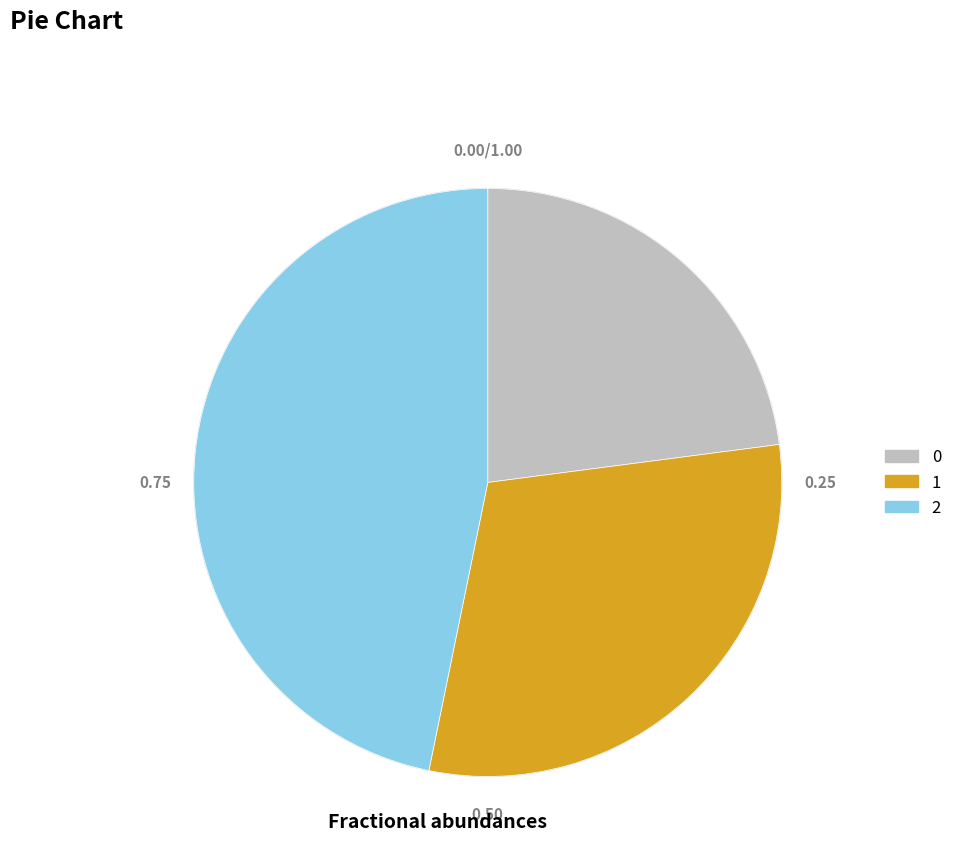

Approximately how many times larger is the value at 1 compared to 0?

1.3